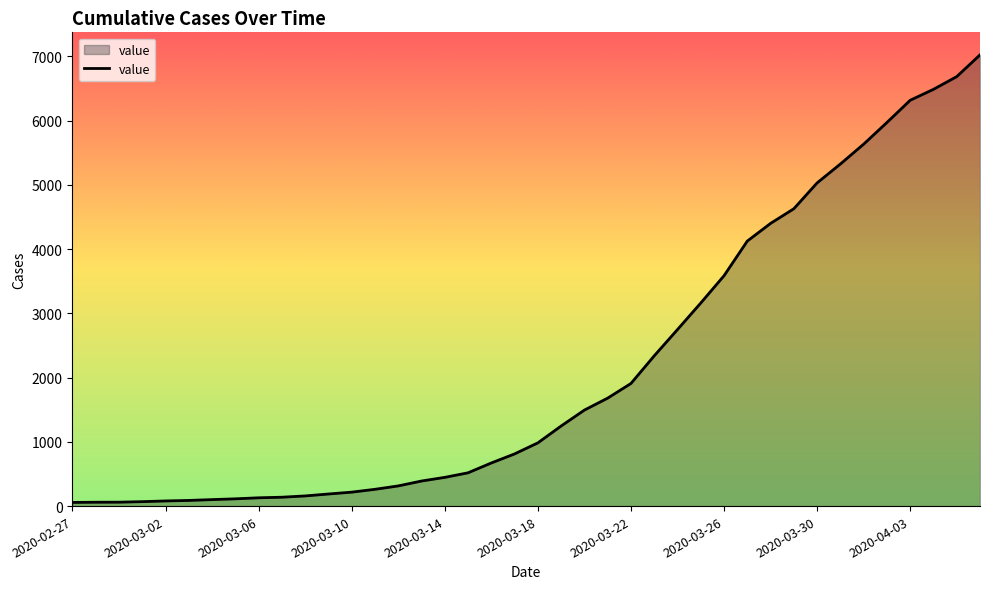

What is the maximum value shown in the chart?

7021